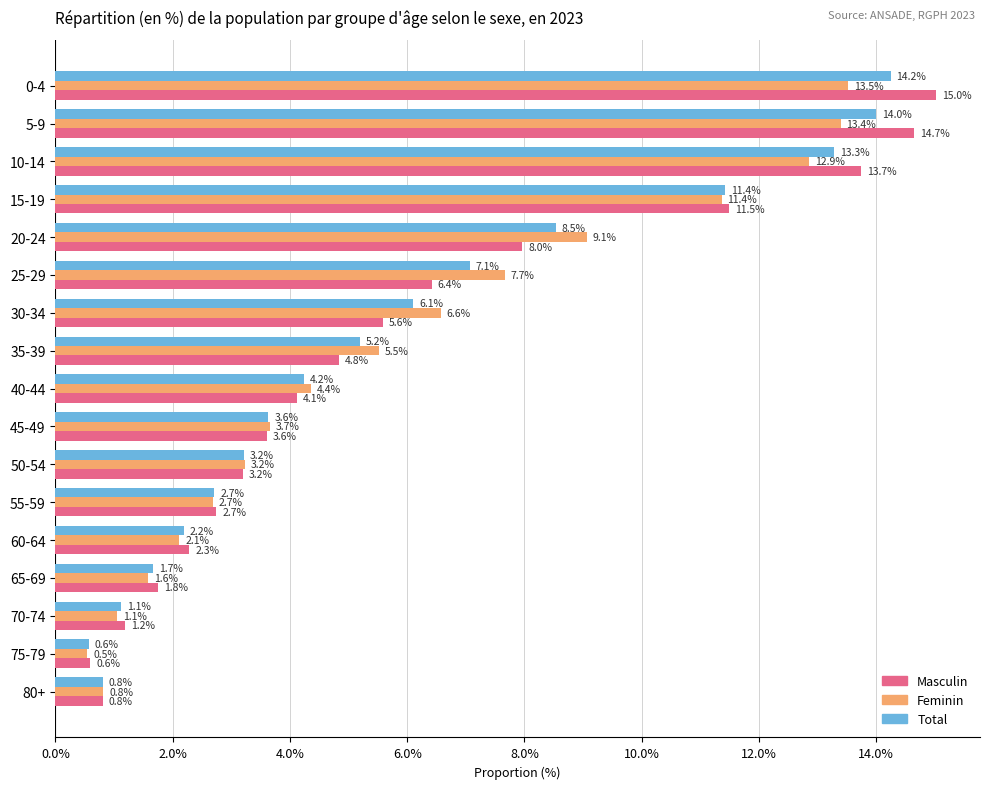

What are all the series names shown in the legend?

Masculin, Feminin, Total